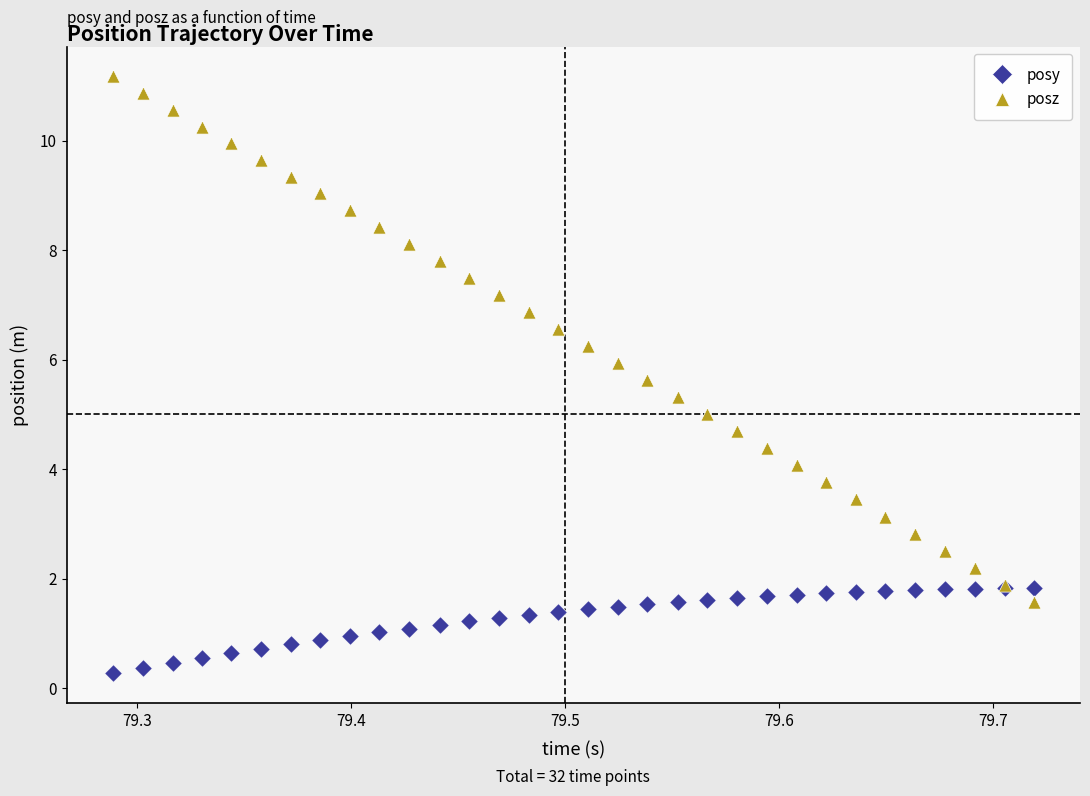

What is the X range (max minus min) for the scatter plot?

0.4